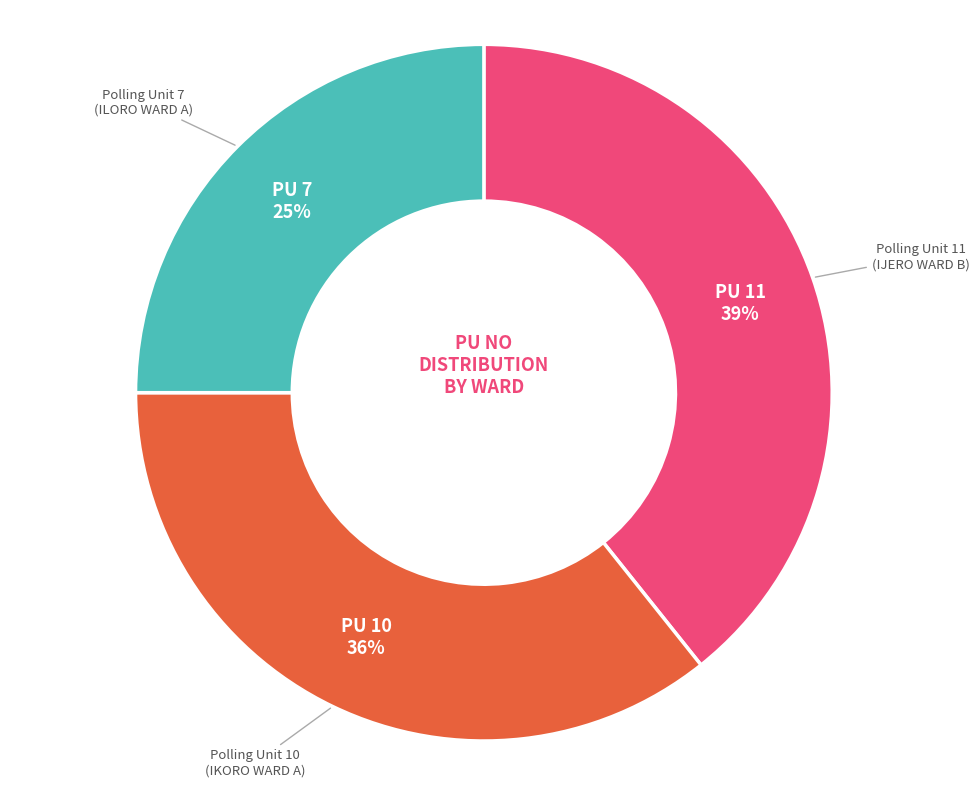

To the nearest percent, what is the average slice percentage?

33%